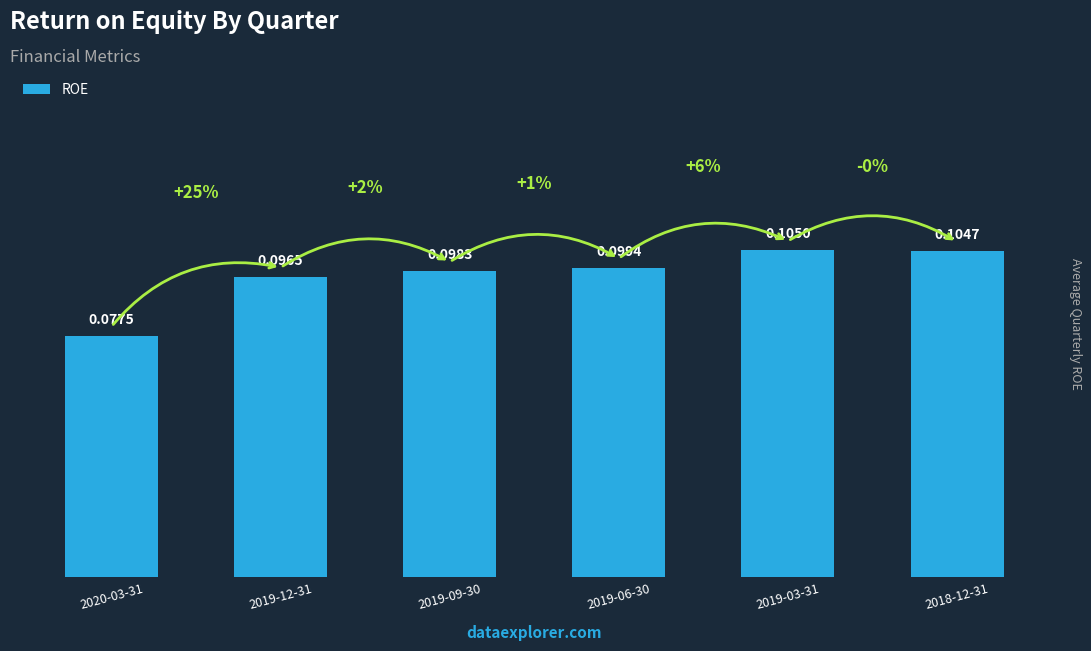

What is the sum of the values at 2020-03-31 and 2019-03-31?

0.2